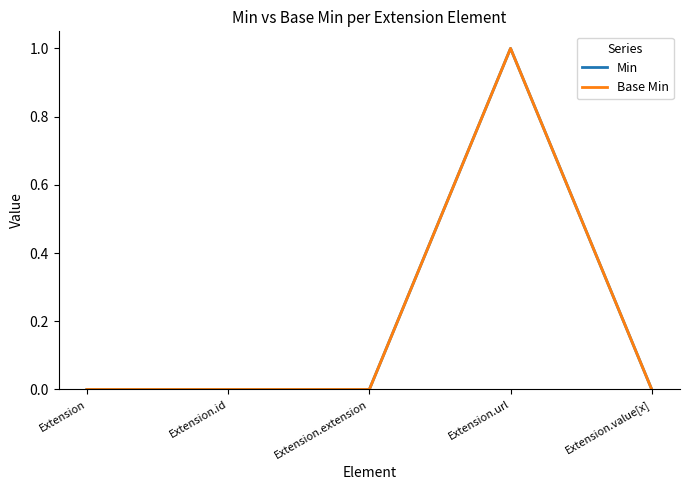

Does the chart display data point markers on the line(s)?

No